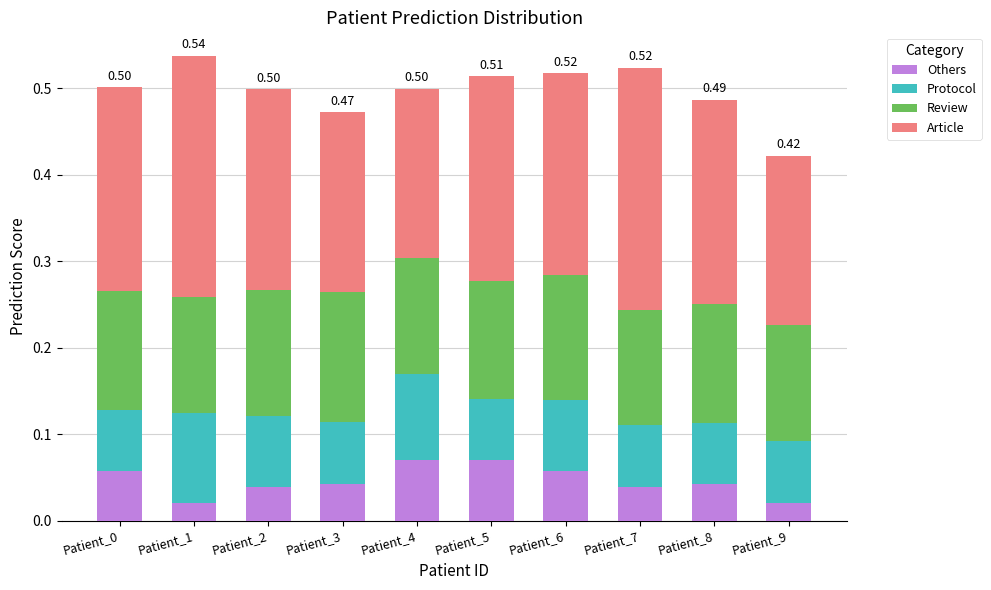

What is the total value across all series at Patient_6?

0.5